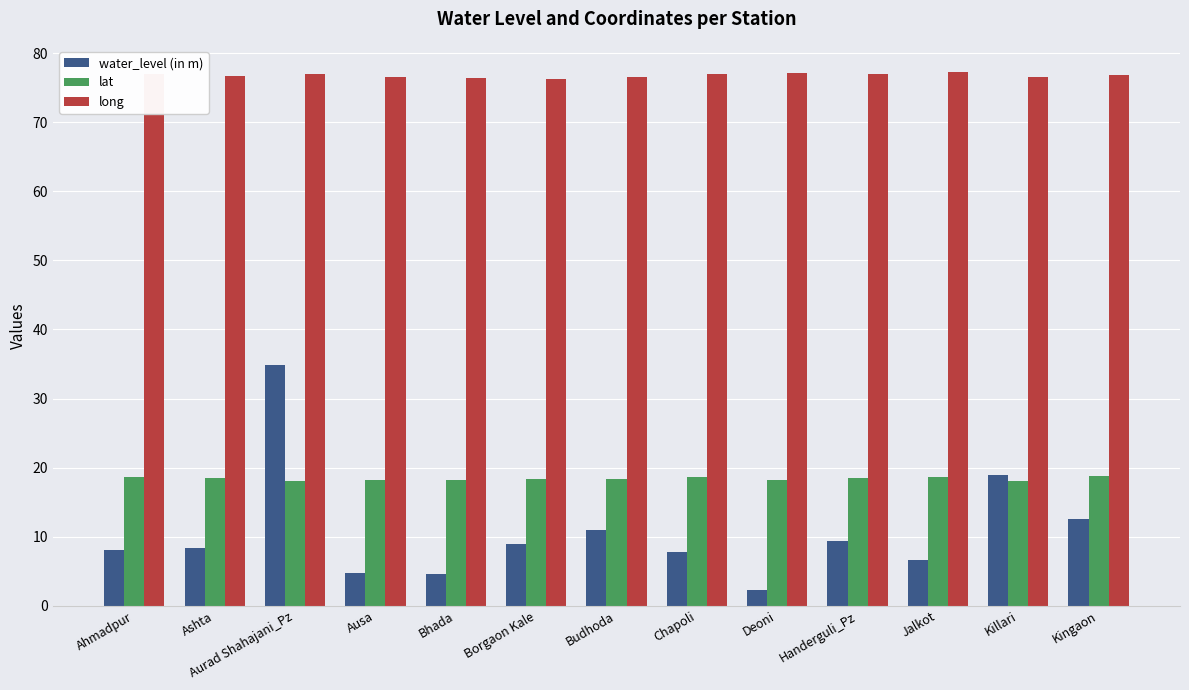

Which label corresponds to the smallest value in the chart?

Deoni